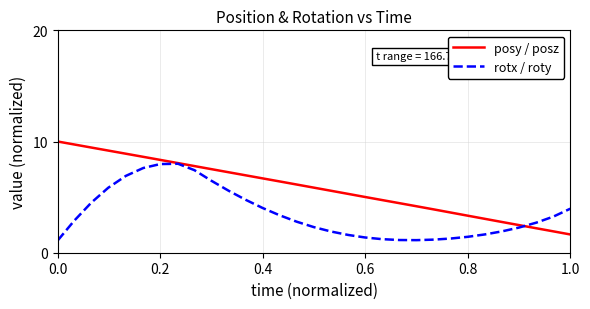

What is the highest value of the rotx / roty series?

8.0